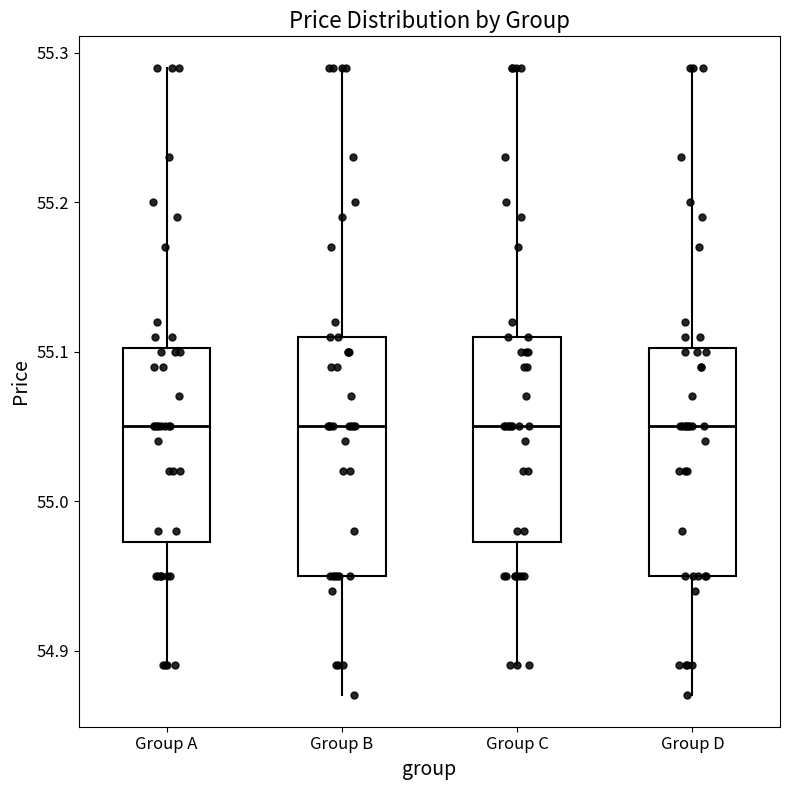

Where does the median line of the box for Group D sit on the y-axis? The values are not printed on the chart, so give them approximately, as read against the axis.

55.05